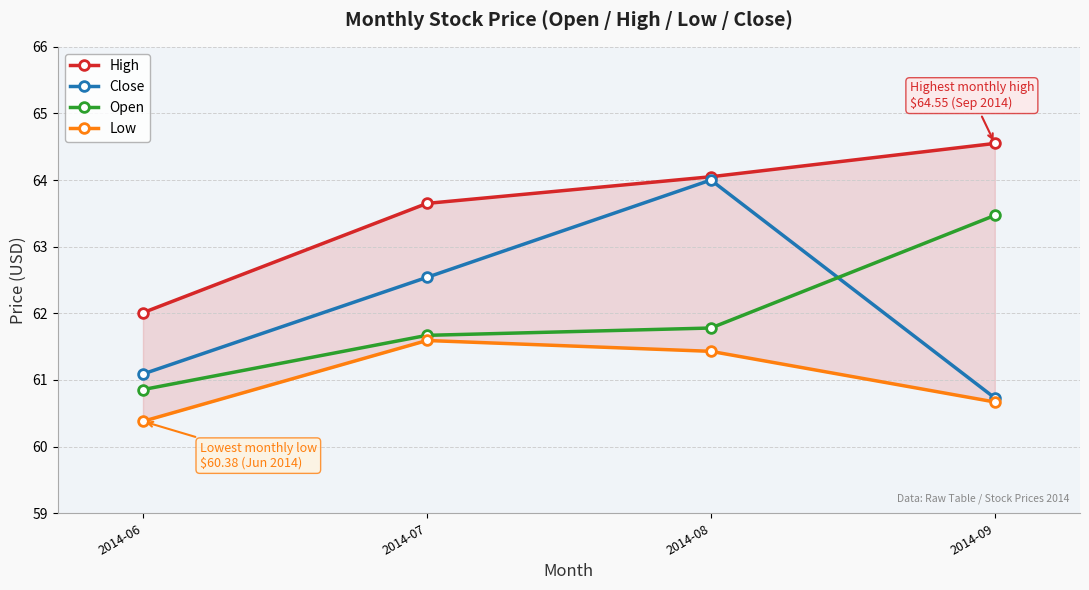

Reading left to right, what are all the values shown in this chart?

High: 62.0	63.6	64.0	64.5
Close: 61.1	62.5	64.0	60.7
Open: 60.9	61.7	61.8	63.5
Low: 60.4	61.6	61.4	60.7